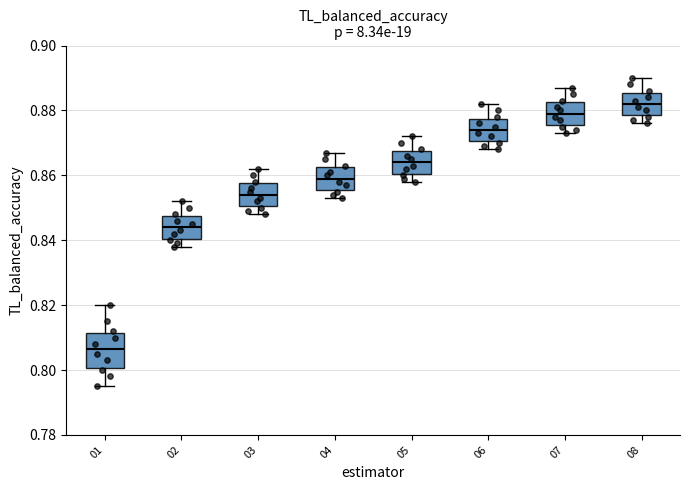

Which box is the tallest, from its lower edge to its upper edge?

01